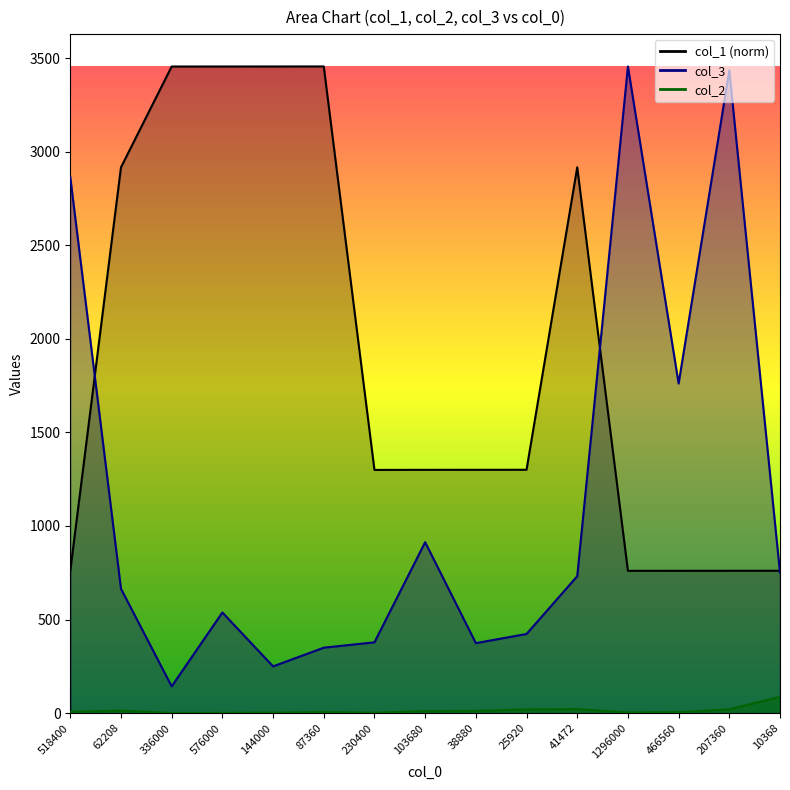

Reading right to left, list all the values displayed in this chart.

col_1: 10368=760.7	207360=760.6	466560=760.3	1296000=760.3	41472=2916.8	25920=1300.3	38880=1300.1	103680=1300.0	230400=1299.6	87360=3456.0	144000=3455.8	576000=3455.7	336000=3455.6	62208=2916.7	518400=760.4
col_2: 10368=86.8	207360=19.9	466560=4.5	1296000=3.2	41472=21.2	25920=19.6	38880=11.5	103680=10.6	230400=2.0	87360=4.8	144000=2.1	576000=1.1	336000=0.5	62208=12.8	518400=6.6
col_3: 10368=749.5	207360=3435.3	466560=1761.3	1296000=3456.0	41472=731.6	25920=422.7	38880=373.9	103680=913.2	230400=378.2	87360=349.4	144000=249.6	576000=537.6	336000=142.8	62208=664.6	518400=2864.2